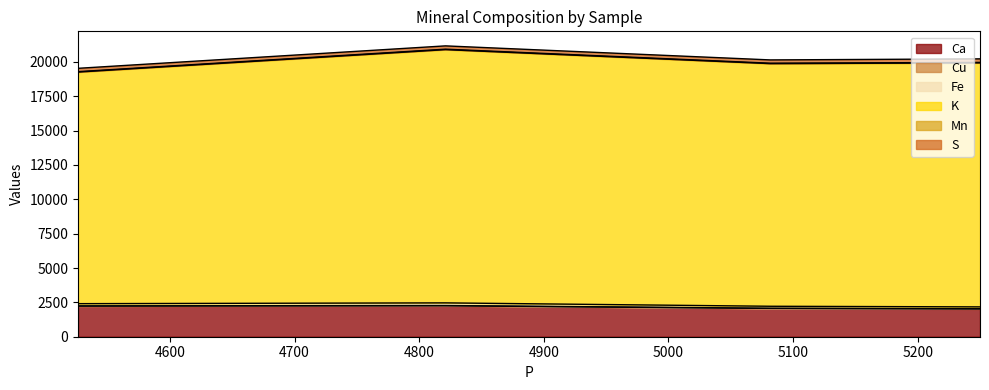

What is the lowest value of the Ca series?

2022.0